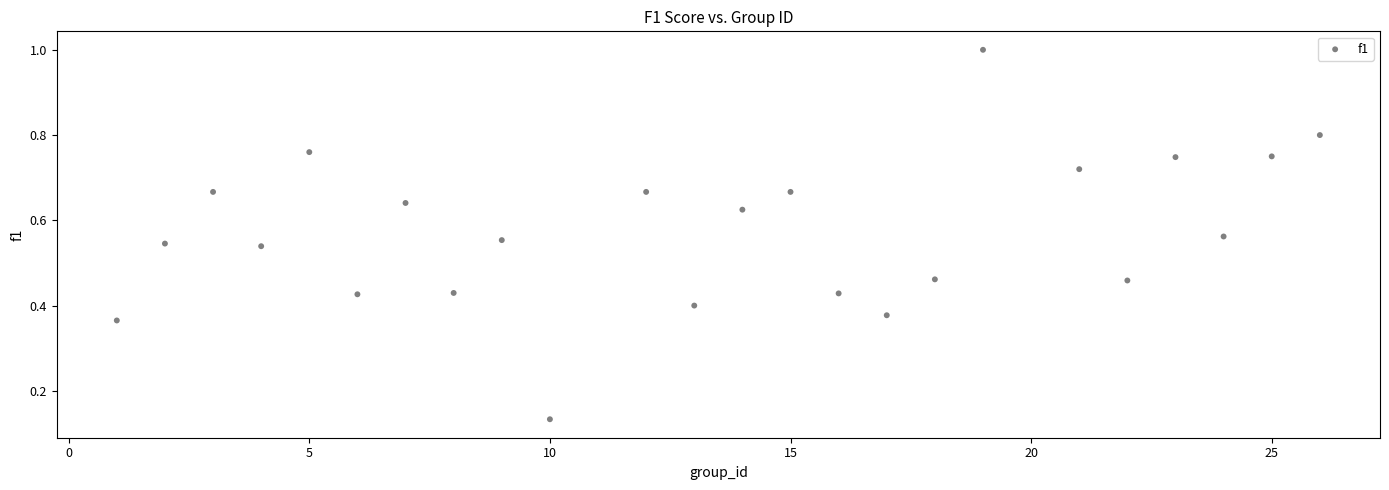

What is the range of X values (max minus min)?

25.0